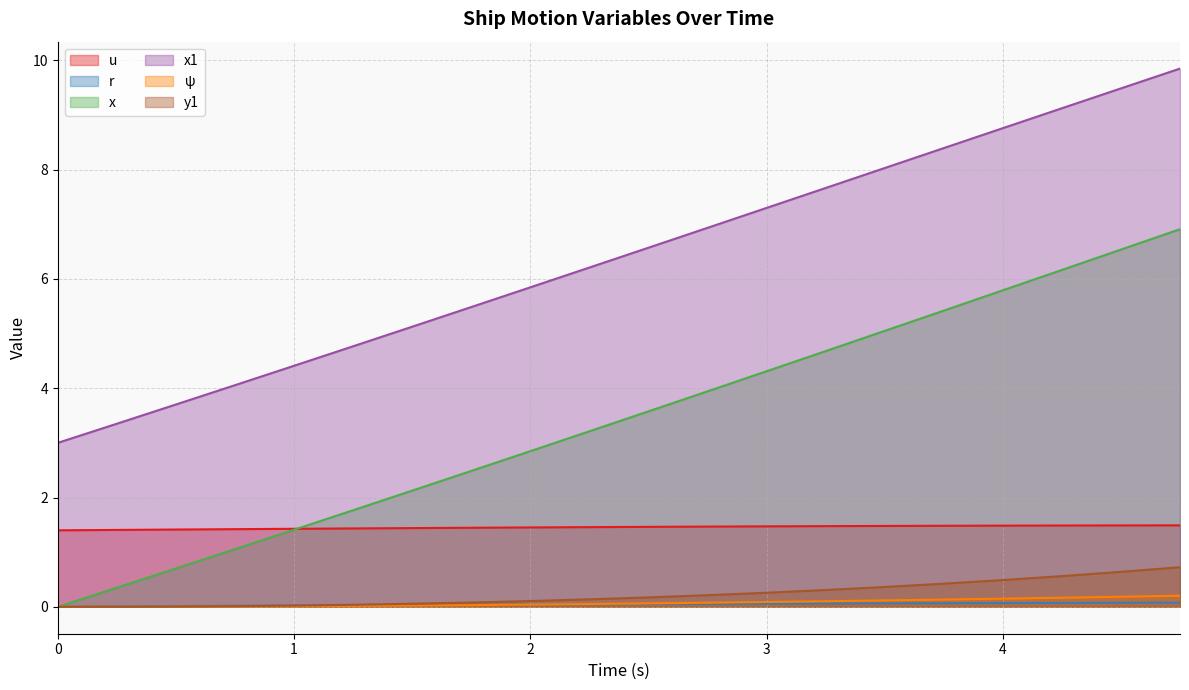

The r series shows 0.1 at 2.75. True or false?

False